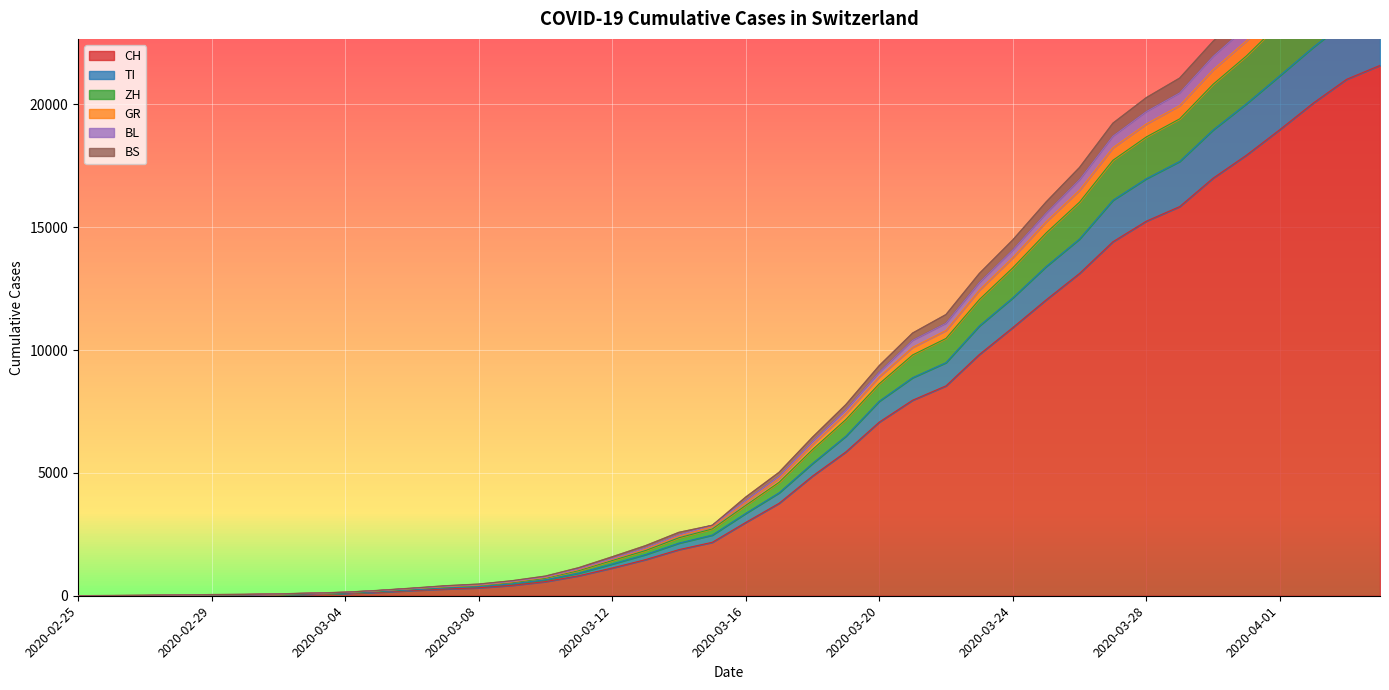

Reading right to left, transcribe all the data shown in this chart.

CH: 21583	21018	20050	18970	17931	16994	15838	15244	14407	13118	12043	10914	9820	8542	7959	7067	5854	4870	3763	2983	2176	1877	1470	1129	814	575	424	323	276	214	140	96	69	49	35	29	19	8	4	0
TI: 24025	23395	22321	21165	20022	18956	17675	16971	16095	14519	13397	12123	10982	9487	8875	7916	6492	5381	4189	3351	2469	2142	1676	1292	922	650	485	372	317	242	165	109	77	53	37	31	20	9	5	0
ZH: 26486	25823	24621	23301	21969	20815	19408	18672	17722	16019	14765	13344	12055	10471	9800	8627	7171	5949	4618	3677	2719	2360	1839	1432	1023	712	534	412	351	271	188	124	90	63	44	37	22	11	5	0
GR: 28589	27880	26600	25211	23800	22562	21066	20270	19231	17429	16026	14479	13117	11443	10690	9364	7777	6450	5023	4014	2866	2580	2038	1584	1142	799	610	474	405	308	217	142	105	75	53	46	30	14	7	0
BL: 27822	27126	25886	24524	23147	21945	20461	19701	18701	16928	15564	14069	12743	11087	10393	9094	7557	6269	4859	3871	2866	2480	1946	1511	1093	766	582	450	384	293	209	139	102	74	52	45	29	13	7	0
BS: 27166	26501	25276	23936	22586	21406	19950	19199	18235	16506	15223	13763	12441	10798	10111	8910	7423	6153	4770	3795	2812	2433	1904	1485	1067	744	562	431	369	287	203	137	100	72	50	43	28	13	7	0